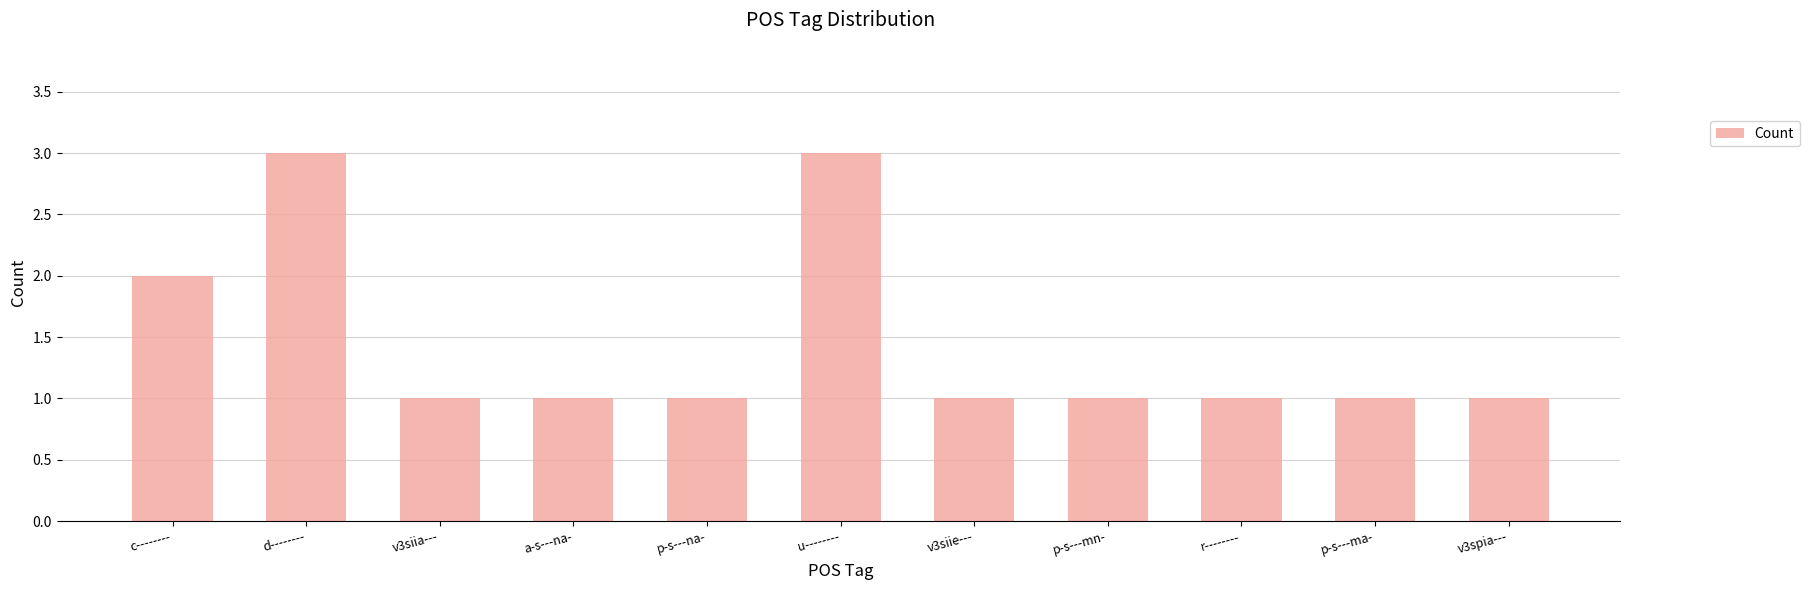

What is the greatest value displayed?

3